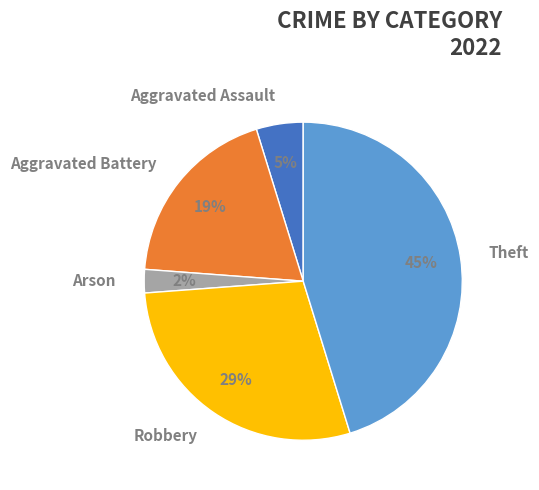

Rank the categories by value from lowest to highest.

Arson, Aggravated Assault, Aggravated Battery, Robbery, Theft